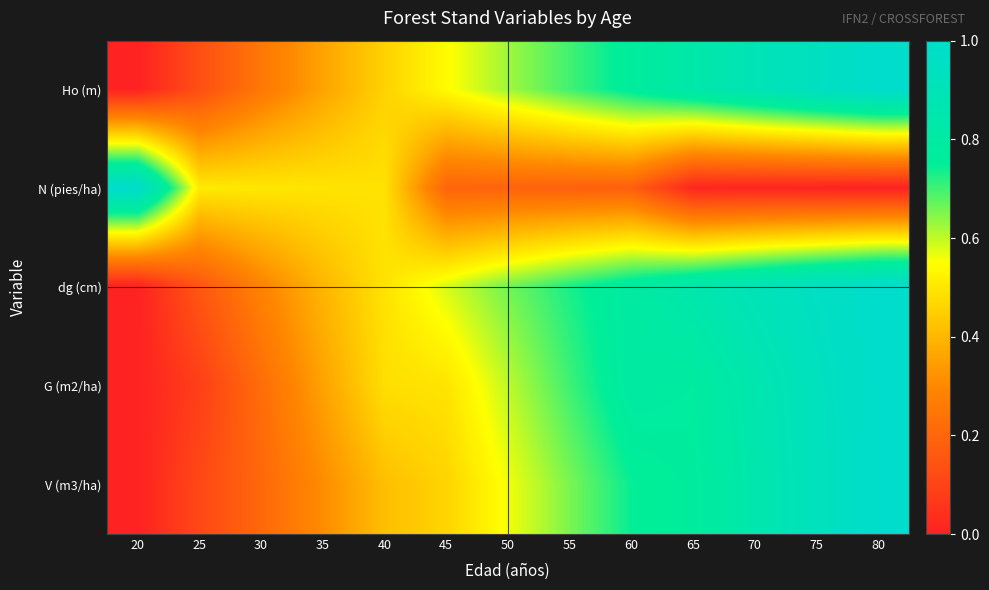

Reading left to right, transcribe all the data shown in this chart.

Ho (m): 20=0.0	25=0.1	30=0.3	35=0.4	40=0.5	45=0.5	50=0.6	55=0.7	60=0.8	65=0.8	70=0.9	75=0.9	80=1.0
N (pies/ha): 20=1.0	25=0.5	30=0.5	35=0.5	40=0.5	45=0.2	50=0.2	55=0.2	60=0.2	65=0.0	70=0.0	75=0.0	80=0.0
dg (cm): 20=0.0	25=0.2	30=0.3	35=0.4	40=0.5	45=0.6	50=0.7	55=0.7	60=0.8	65=0.9	70=0.9	75=1.0	80=1.0
G (m2/ha): 20=0.0	25=0.1	30=0.2	35=0.4	40=0.5	45=0.5	50=0.6	55=0.7	60=0.8	65=0.8	70=0.9	75=0.9	80=1.0
V (m3/ha): 20=0.0	25=0.1	30=0.2	35=0.3	40=0.4	45=0.5	50=0.6	55=0.7	60=0.7	65=0.8	70=0.8	75=0.9	80=1.0